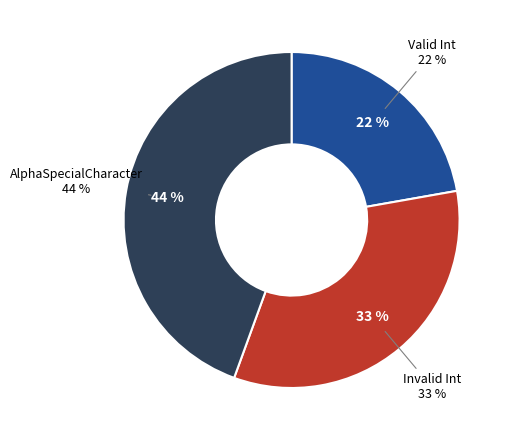

Do Invalid Int and AlphaSpecialCharacter together represent more than half of the pie?

Yes